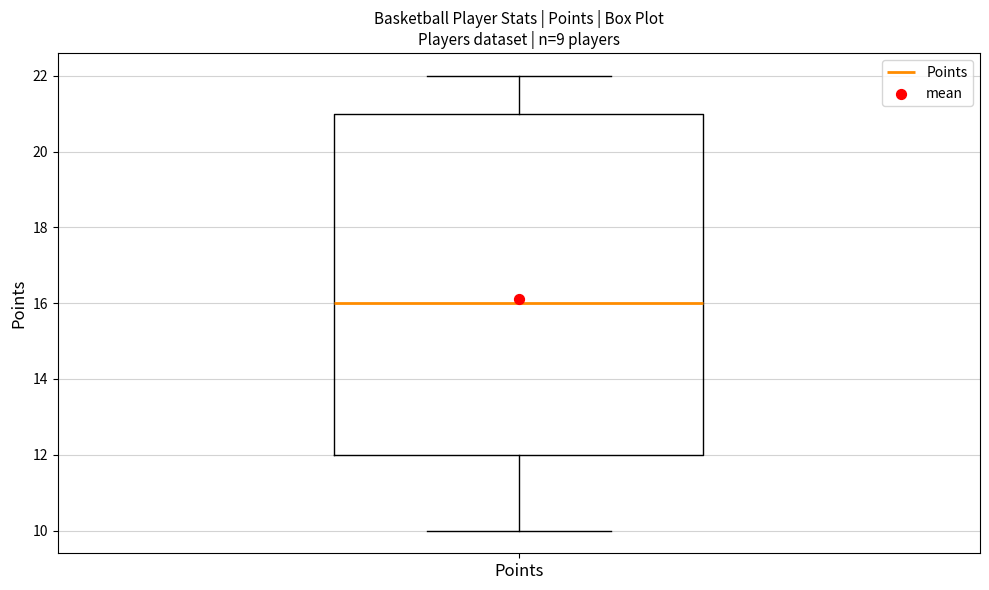

Read this box plot against the y-axis: the position of the median line, the range covered by the box, and the ends of both whiskers. The values are not printed on the chart, so give them approximately, as read against the axis.

median 16, box 12 to 21, whiskers 10 to 22